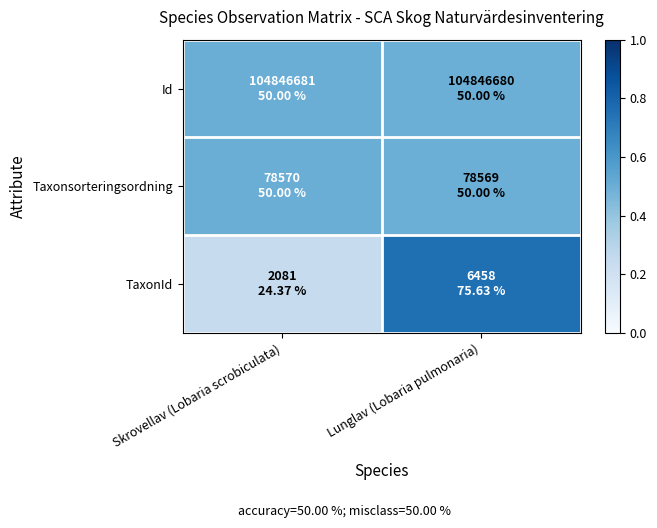

What is the total value across all series at Lunglav (Lobaria pulmonaria)?

1.8